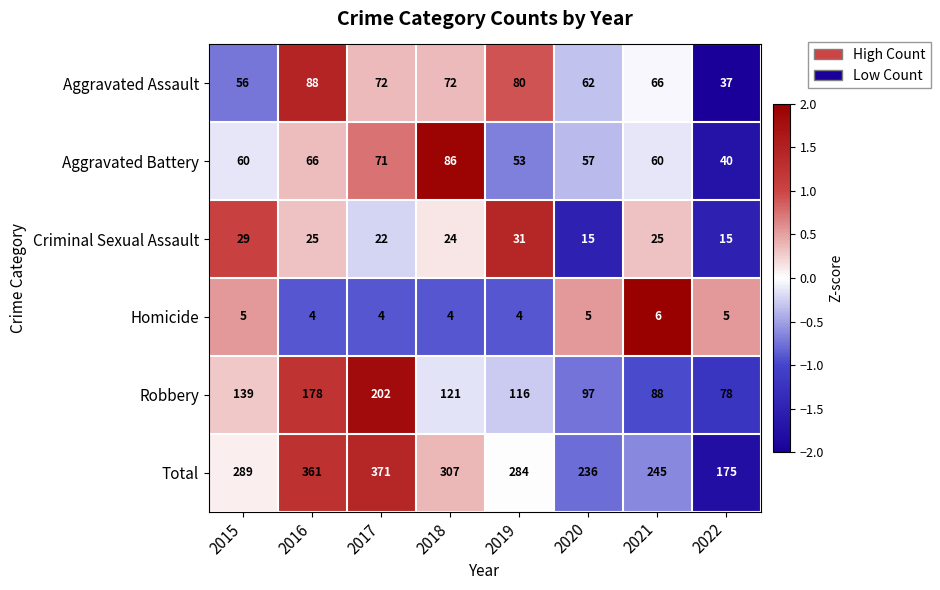

What is the approximate value of Robbery at 2018?

121